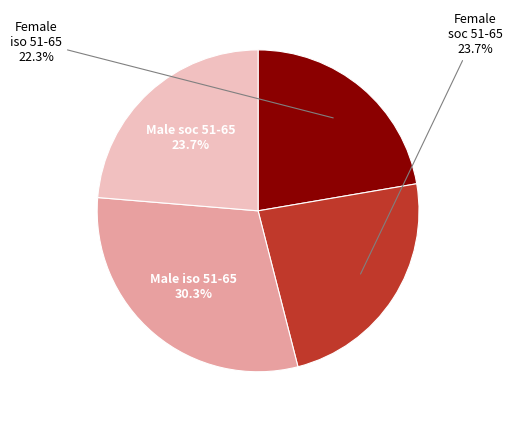

Count the number of slices in the pie.

4